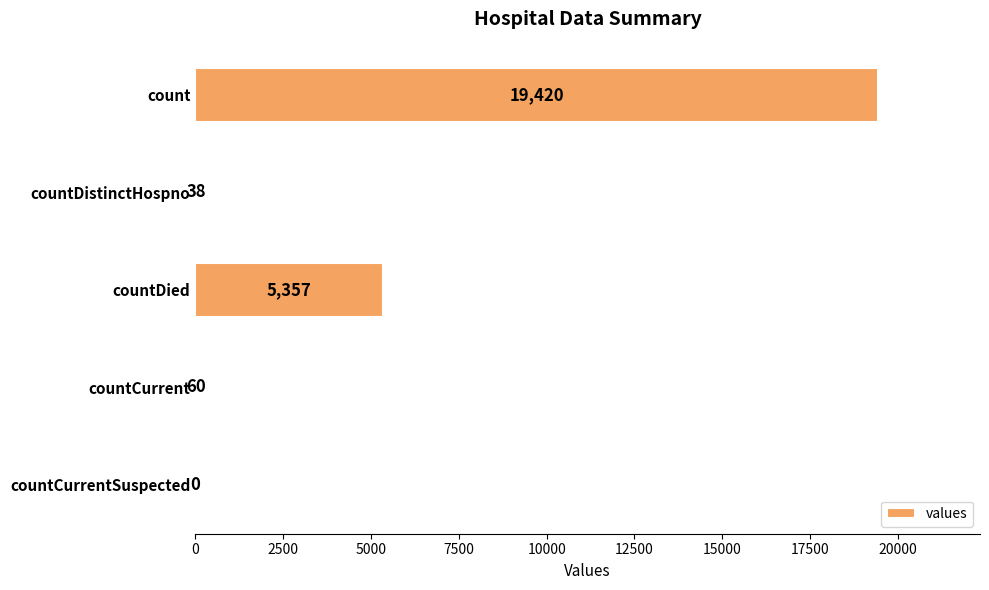

What is the sum of the values at countCurrent and countDied?

5417